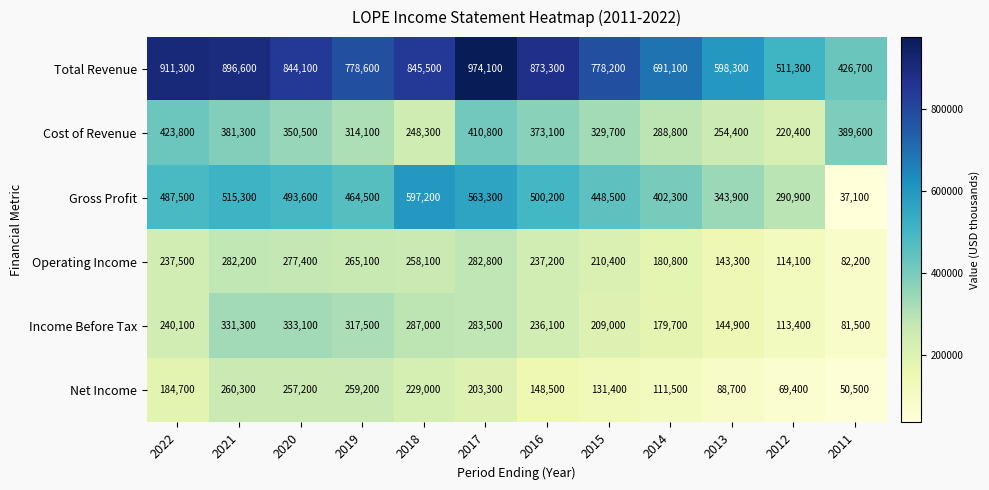

At which category is the sum across all series the highest?

2017